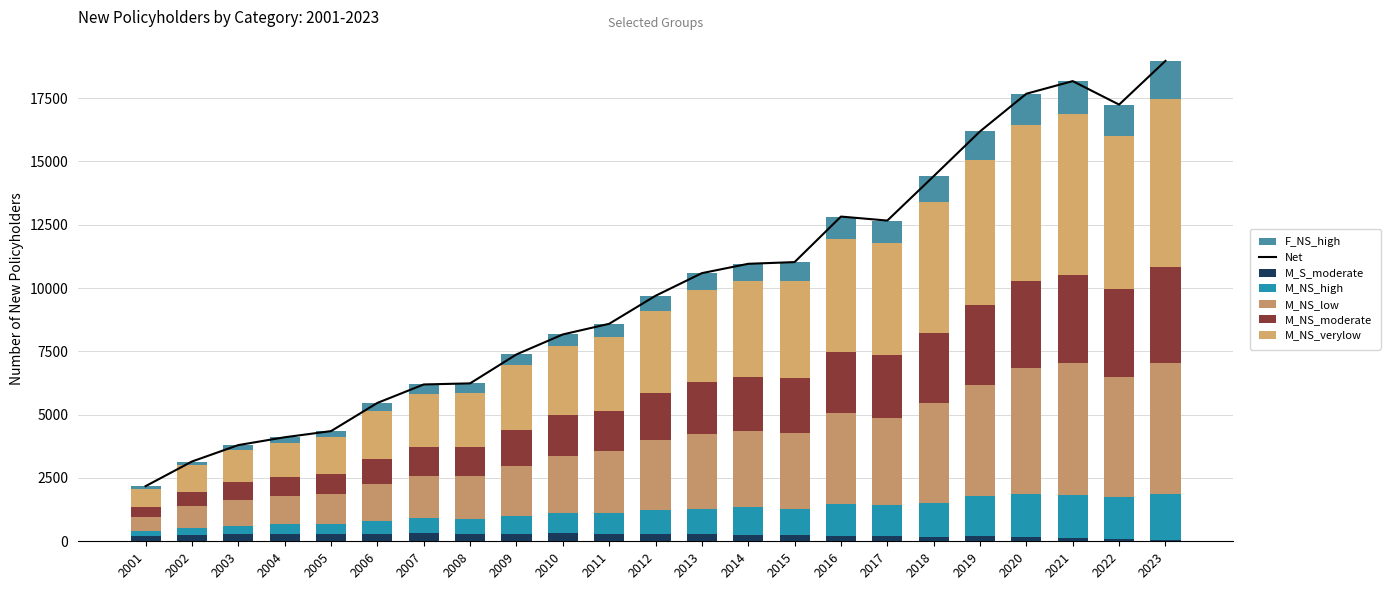

Which category has the highest value across all series?

2023